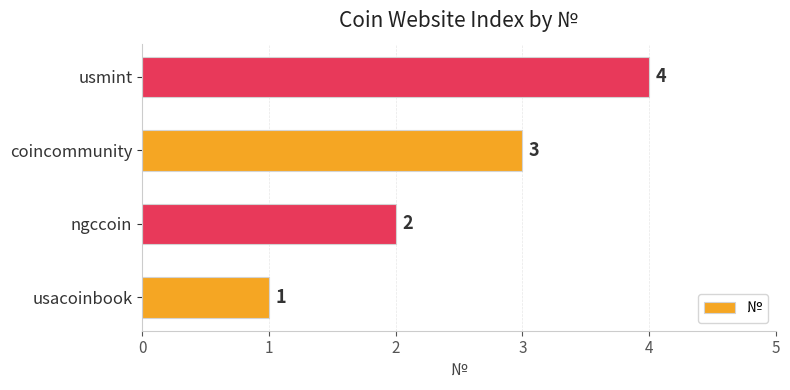

What is the difference between the second highest and minimum values?

2